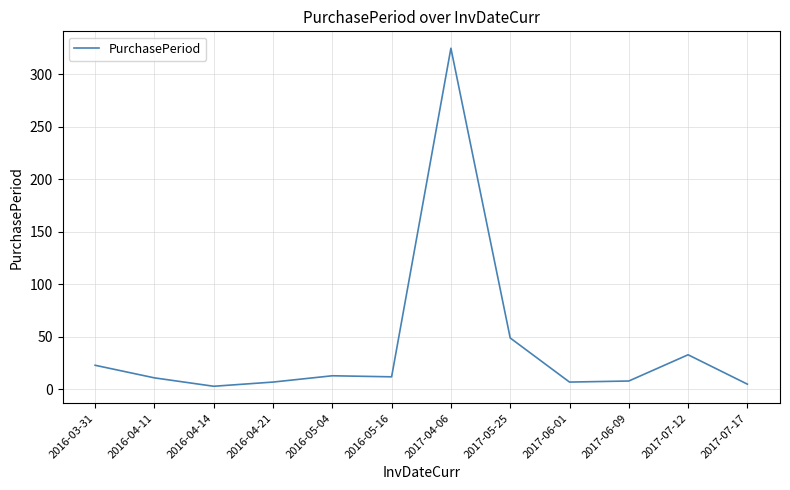

At which label is the value closest to 164?

2017-05-25